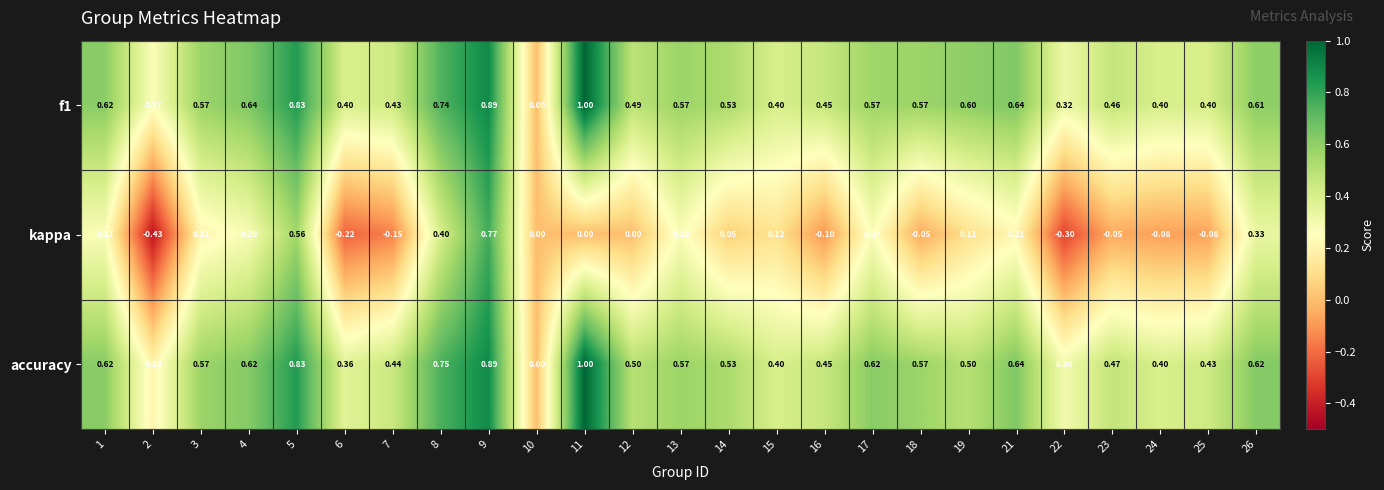

Which series has the largest range (max minus min)?

kappa